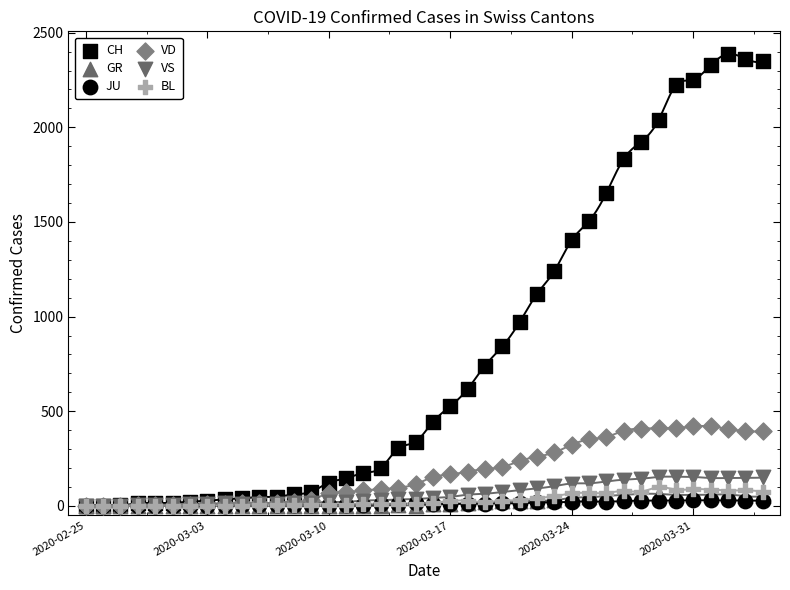

What are all the series names shown in the legend?

CH, GR, JU, VD, VS, BL